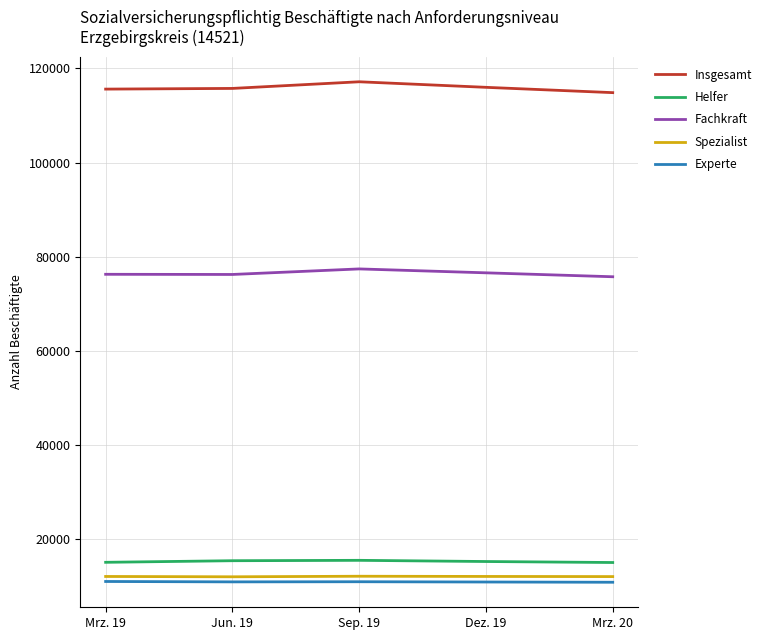

What is the total value across all series at Mrz. 20?

228452